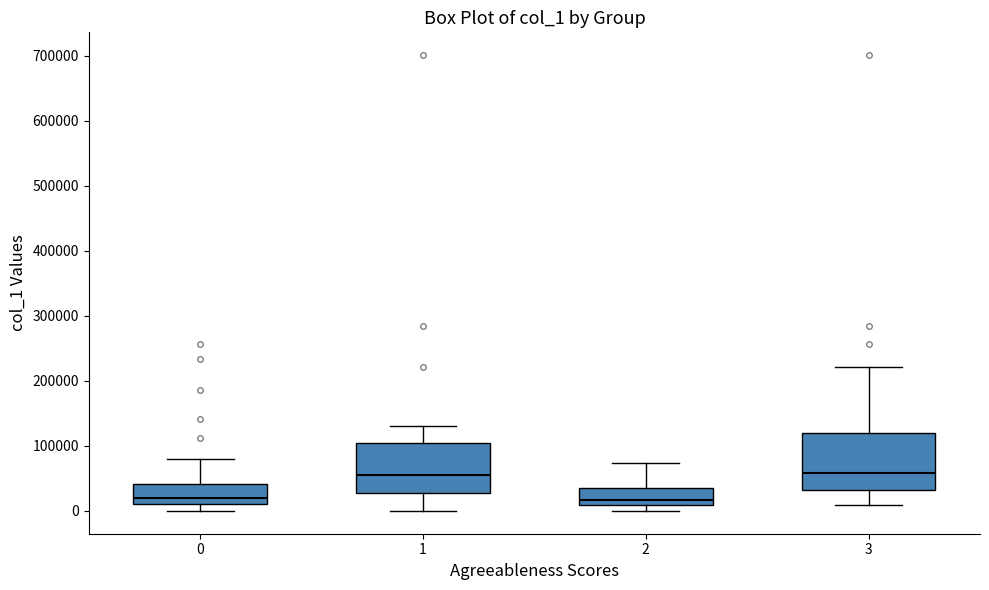

Reading left to right, transcribe this box plot: for each box, give where its median line is, the range the box spans, and where its two whiskers end, as read against the y-axis. The values are not printed on the chart, so give them approximately, as read against the axis.

0: median 20000, box 10000 to 40000, whiskers 0 to 80000
1: median 60000, box 30000 to 100000, whiskers 0 to 130000
2: median 20000, box 10000 to 40000, whiskers 0 to 70000
3: median 60000, box 30000 to 120000, whiskers 10000 to 220000